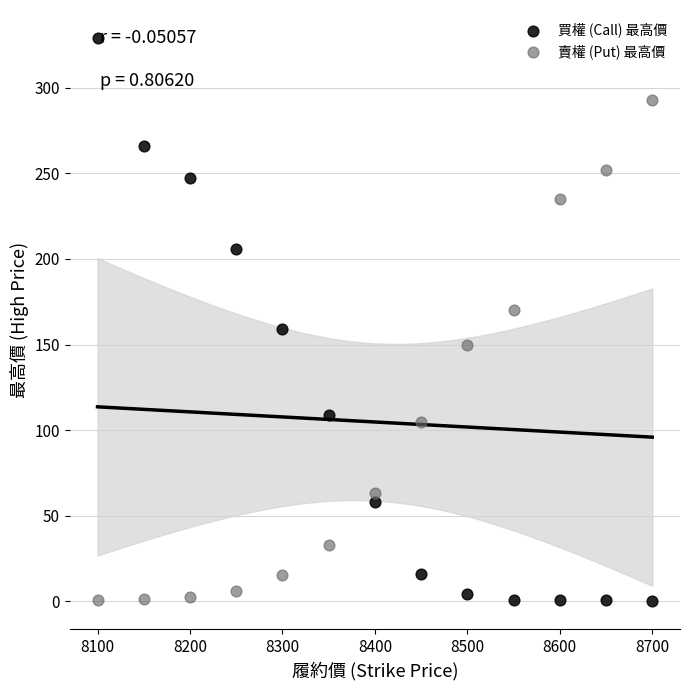

Which series contains the highest Y value?

買權 (Call) 最高價